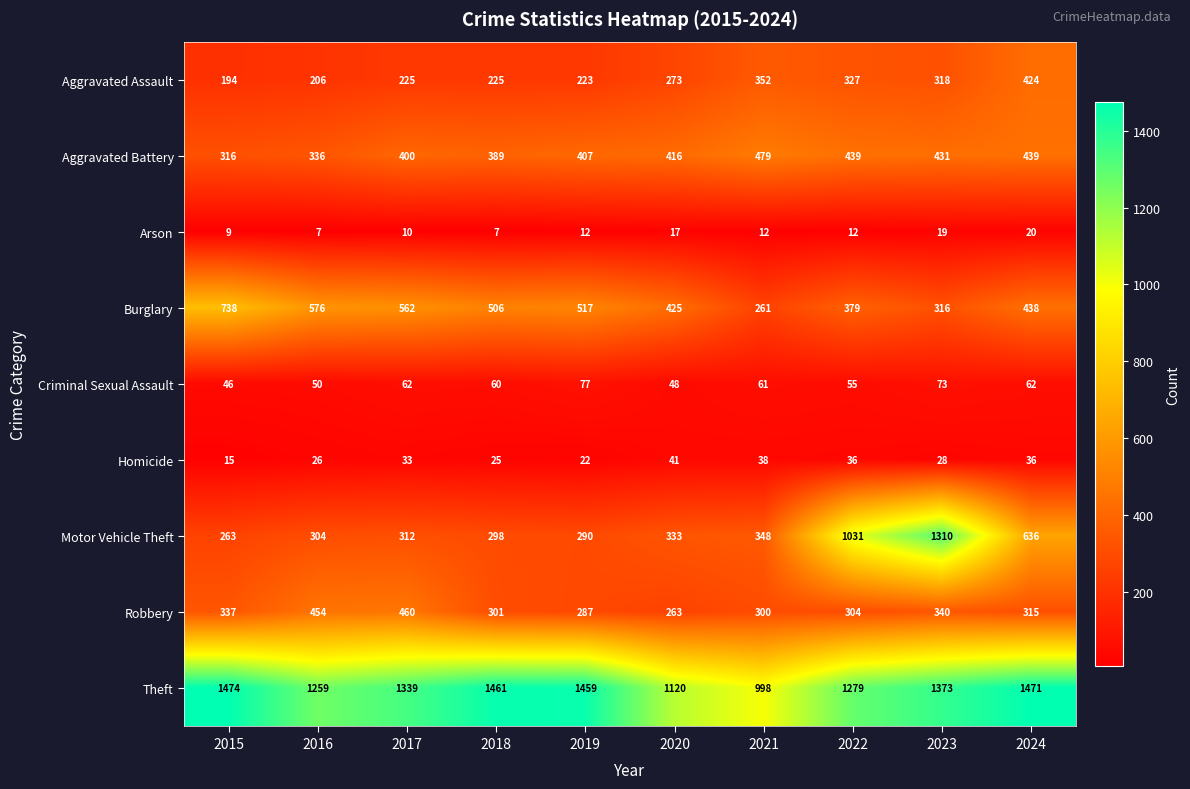

Between 2021 and 2023, which series saw the biggest shift?

Motor Vehicle Theft